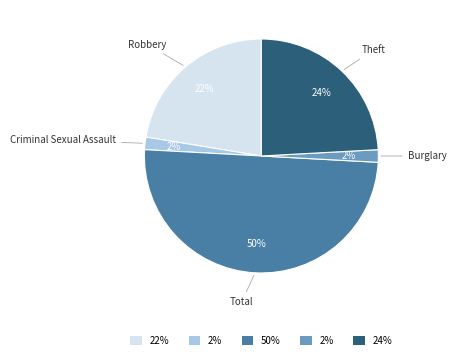

To the nearest percent, what is the difference between the largest and smallest slice percentages?

48%